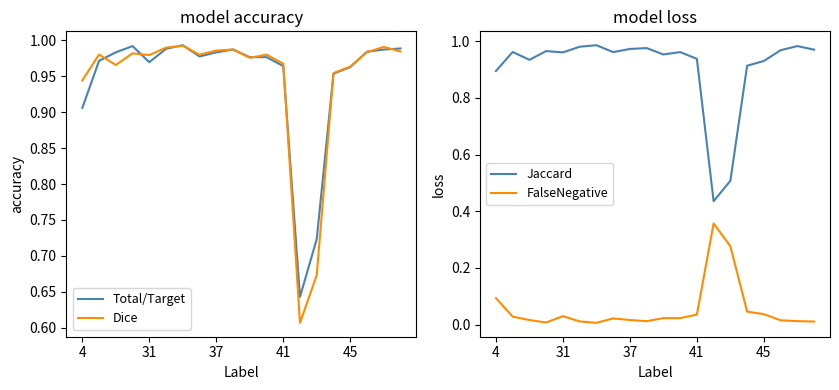

At which category is the sum across all series the highest?

6